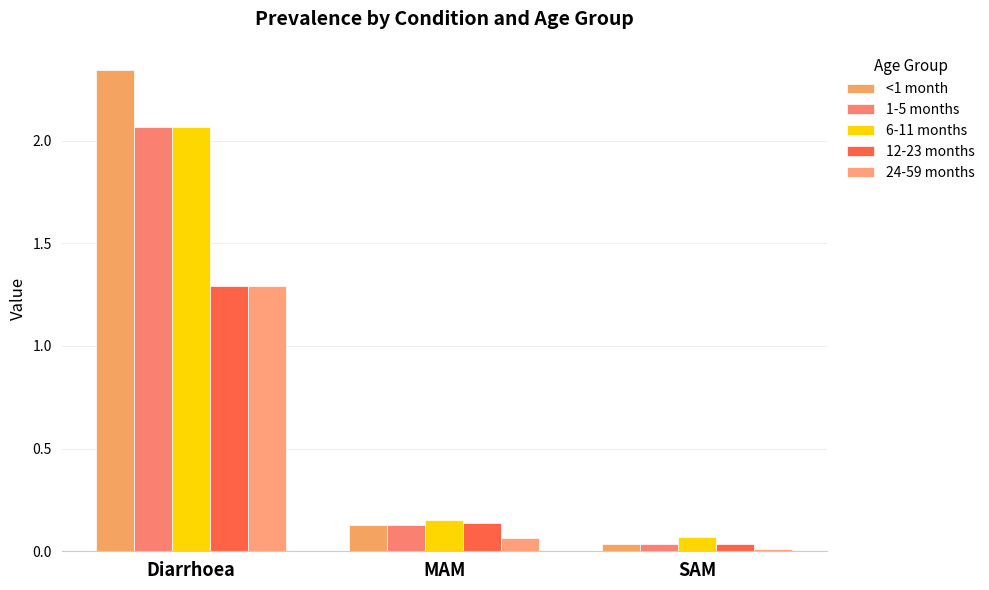

List the series in order of their peak value, lowest first.

12-23 months, 24-59 months, 1-5 months, 6-11 months, <1 month